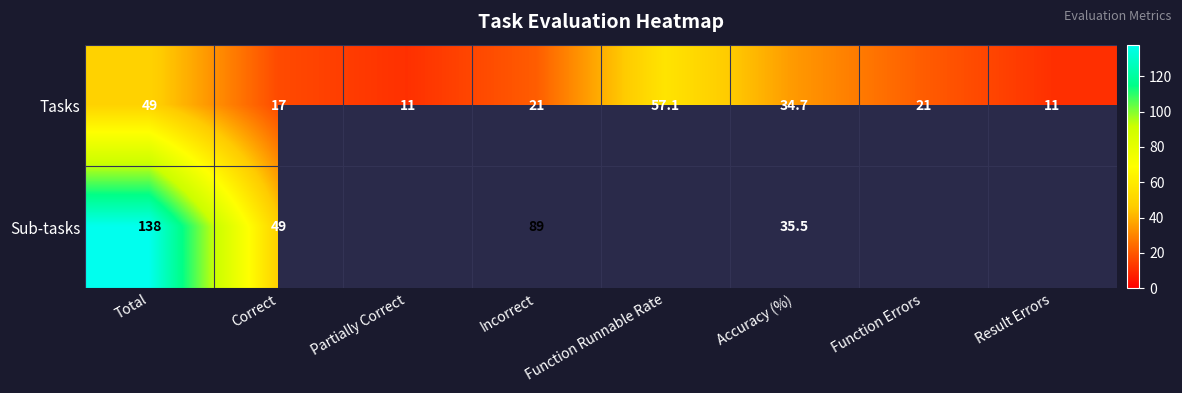

At which category is the sum across all series the highest?

Total